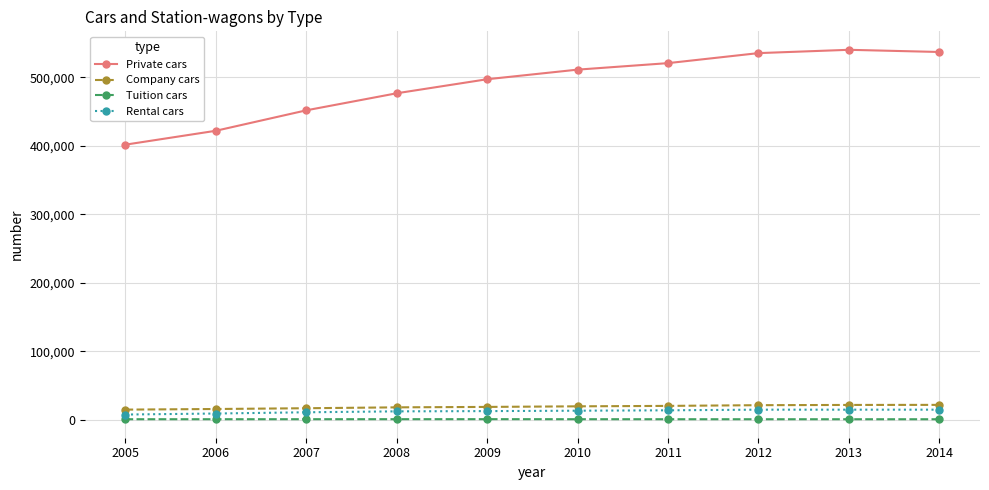

Is the value of Company cars at 2010 greater than the value of Private cars at 2006?

No